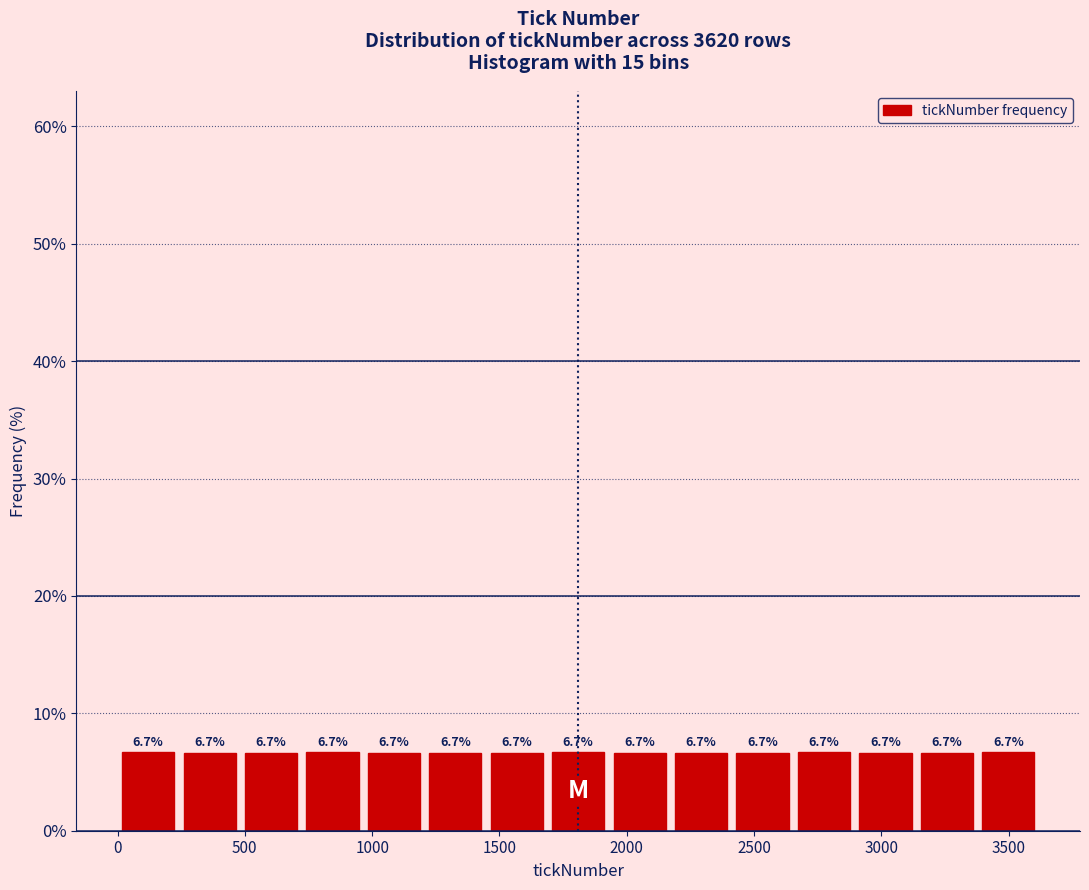

Reading left to right, list every bar in this chart as the range it spans on the x-axis followed by its height. The bar edges are not printed on the chart, so give them approximately, as read against the axis.

0 to 250: 6.7
250 to 500: 6.7
500 to 700: 6.7
700 to 950: 6.7
950 to 1200: 6.7
1200 to 1450: 6.7
1450 to 1700: 6.7
1700 to 1950: 6.7
1950 to 2150: 6.7
2150 to 2400: 6.7
2400 to 2650: 6.7
2650 to 2900: 6.7
2900 to 3150: 6.7
3150 to 3400: 6.7
3400 to 3600: 6.7